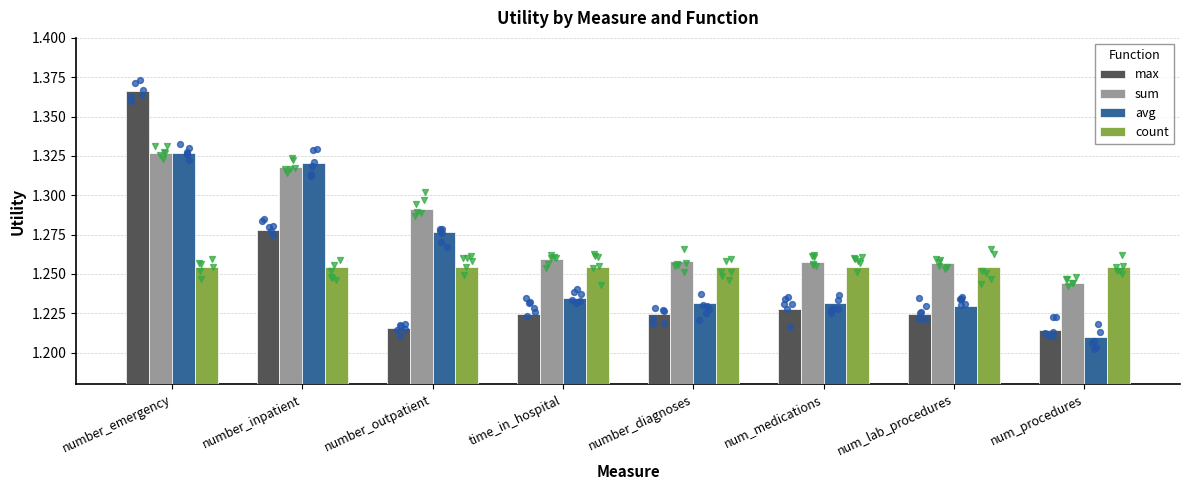

At how many categories does at least one series exceed 1?

8